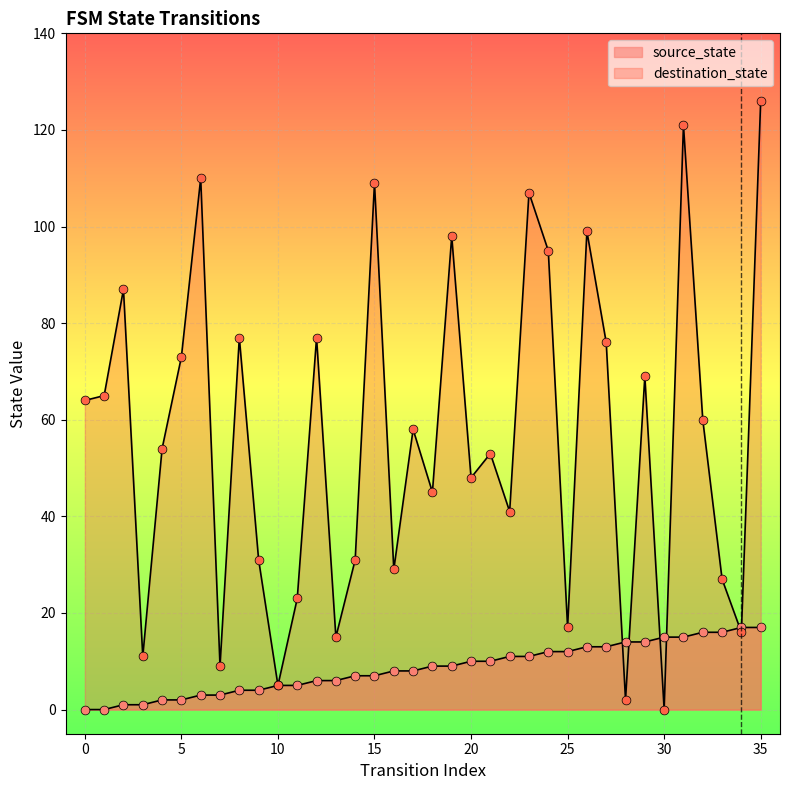

Which series reaches the maximum Y coordinate?

destination_state